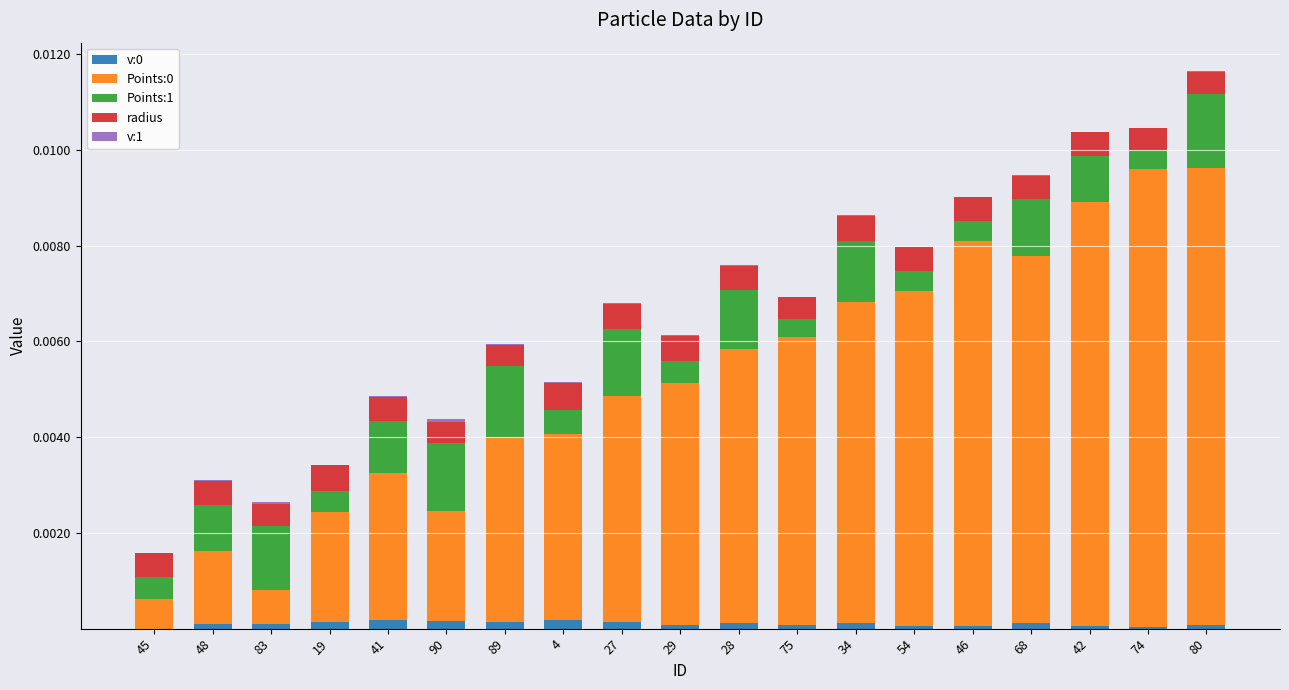

Is it true that v:0 equals 0.0 at 42?

True